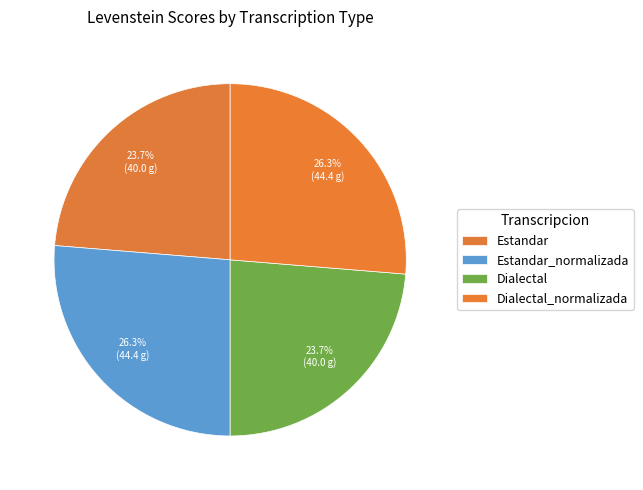

True or false: Estandar accounts for 34% of the total.

False